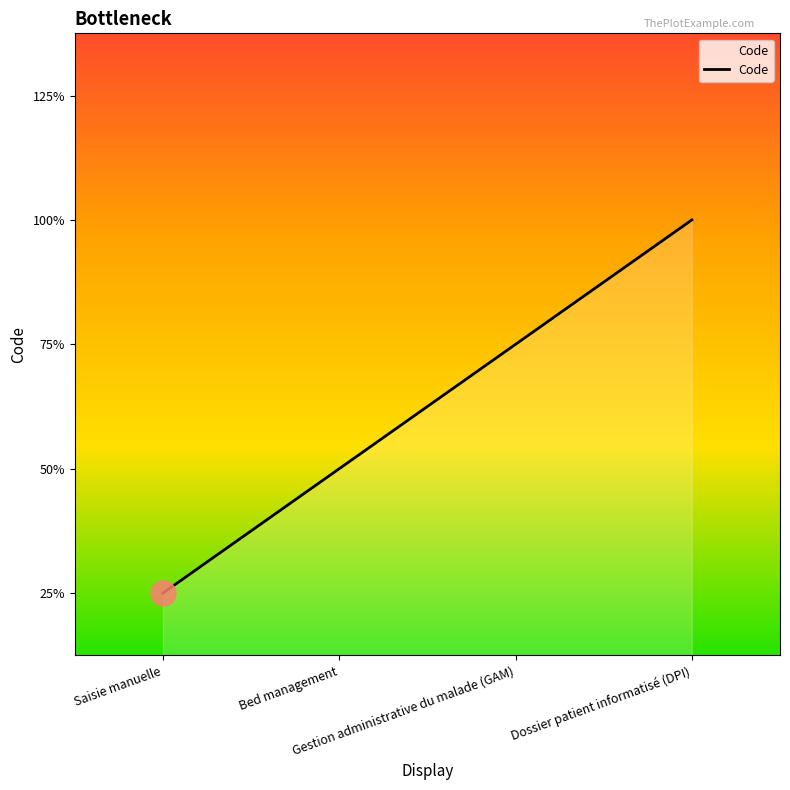

List the labels in order of value, smallest first.

Saisie manuelle, Bed management, Gestion administrative du malade (GAM), Dossier patient informatisé (DPI)